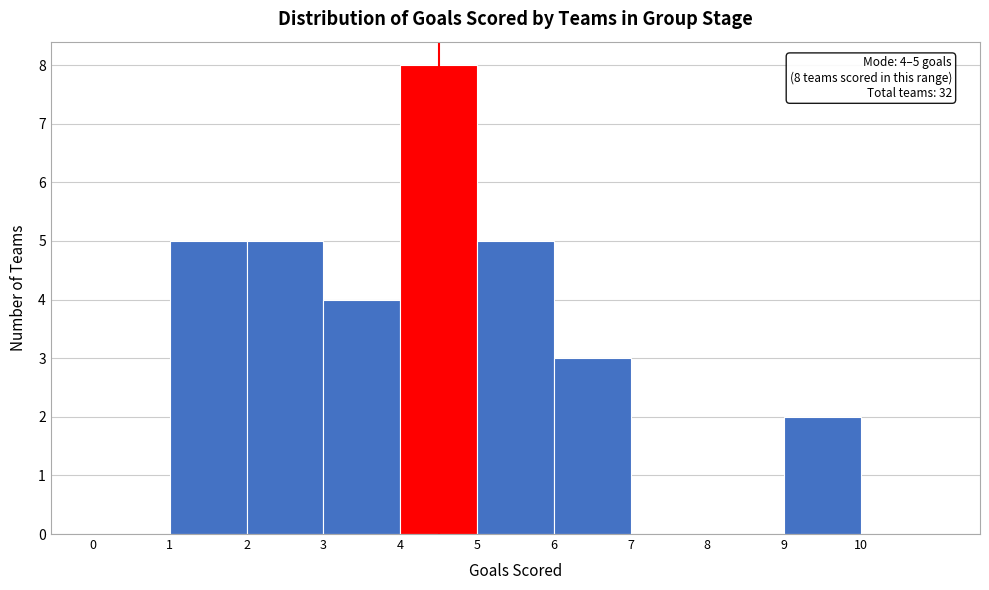

Which range on the x-axis has the tallest bar?

4 to 5